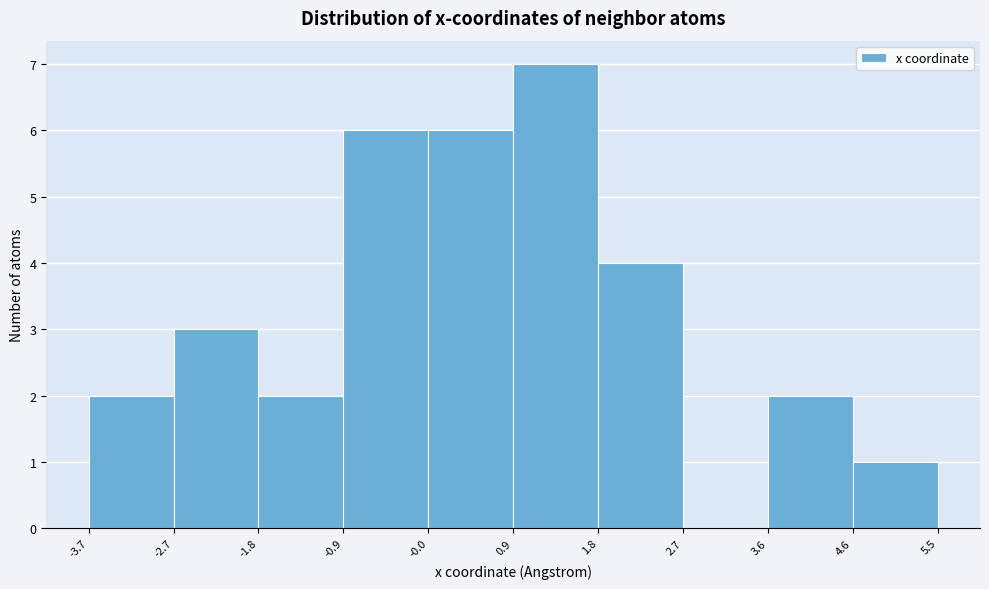

Over which range of the x-axis is the bar tallest?

0.9 to 1.8